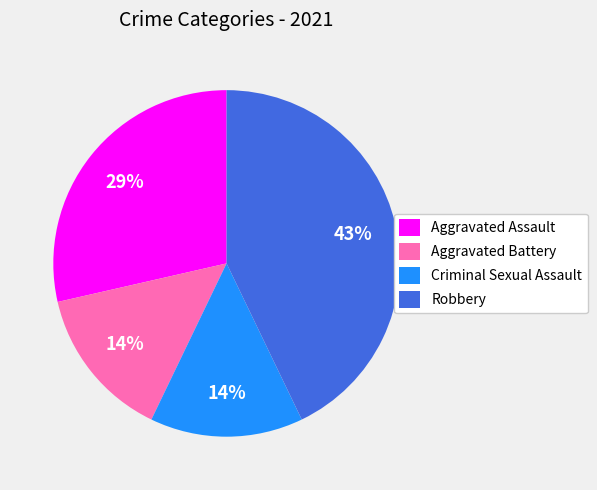

To the nearest percent, what is the difference between the largest and smallest slice percentages?

29%